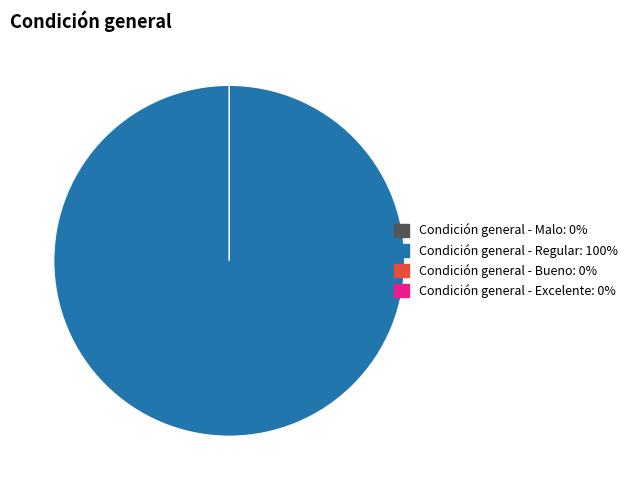

Which slice represents more than half of the pie?

Condición general - Regular